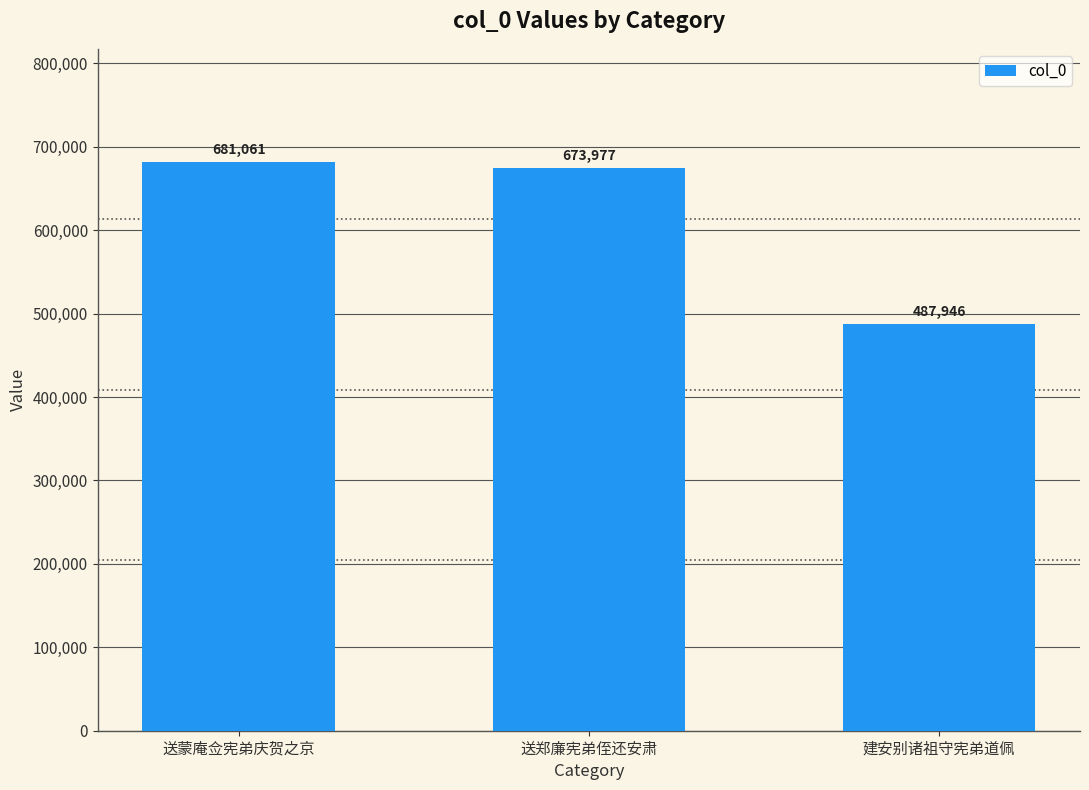

The value at 送郑廉宪弟侄还安肃 is 985241. True or false?

False